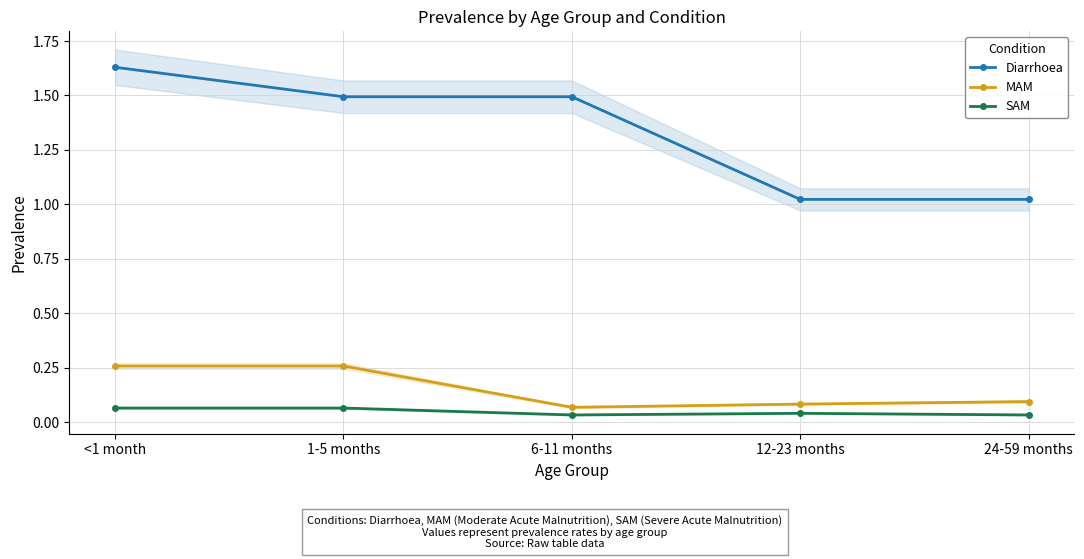

True or false: SAM and Diarrhoea cross at least once.

False